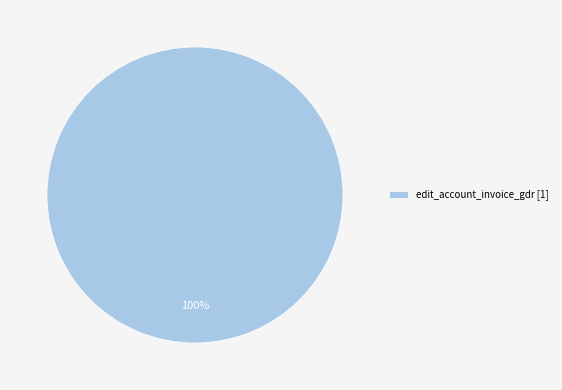

To the nearest percent, what portion does edit_account_invoice_gdr [1] represent?

100%